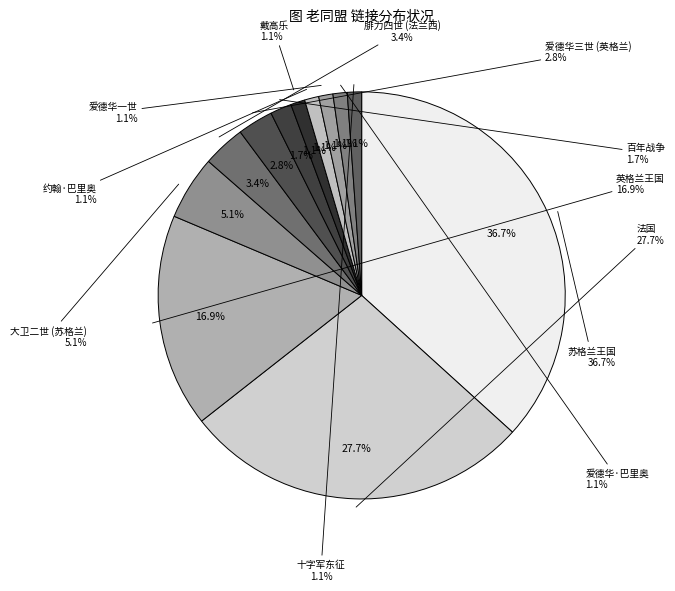

What portion of the pie excludes 大卫二世 (苏格兰)?

94.9%